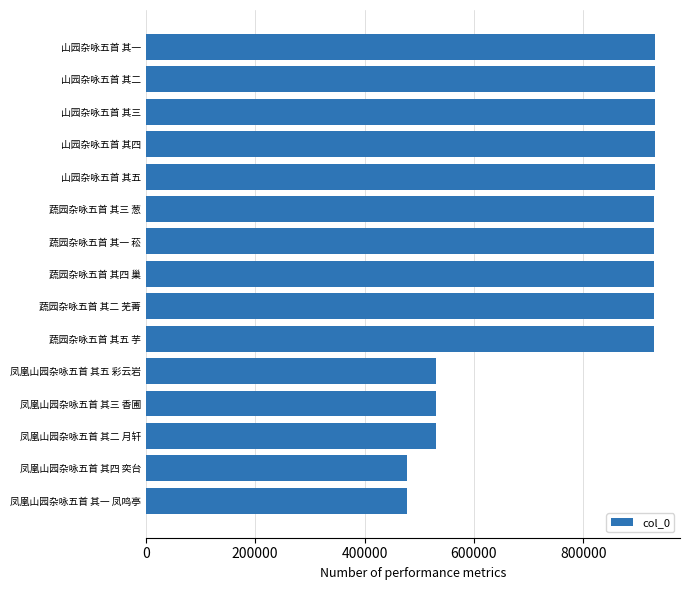

What is the difference between the maximum and minimum values?

452172